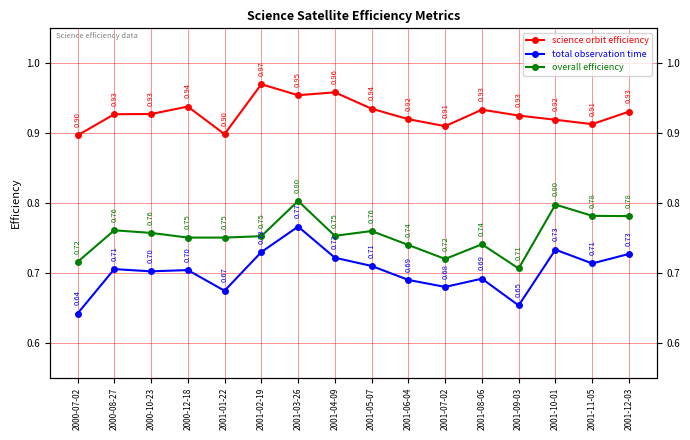

Rank the series by their maximum value, from lowest to highest.

total observation time, overall efficiency, science orbit efficiency